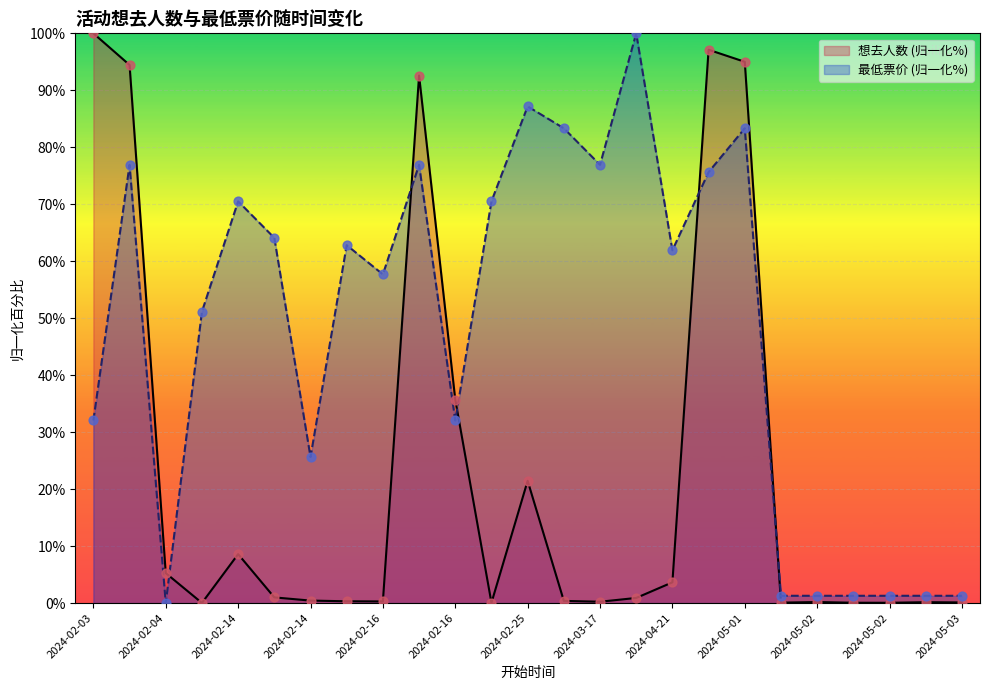

What is the total value across all series at 2024-02-03?

132.1